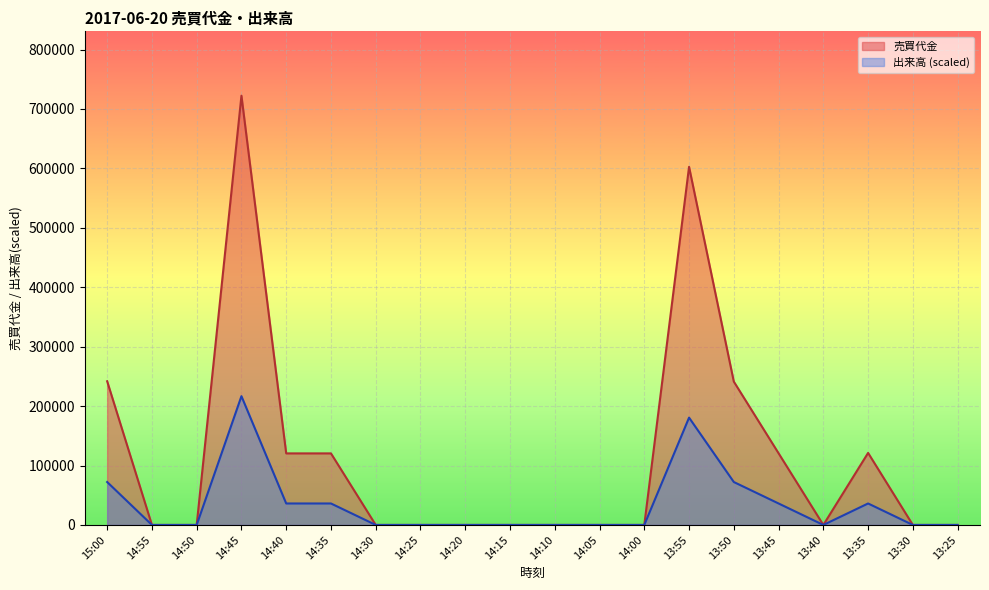

The value of 売買代金 at 13:40 is 0. True or false?

True